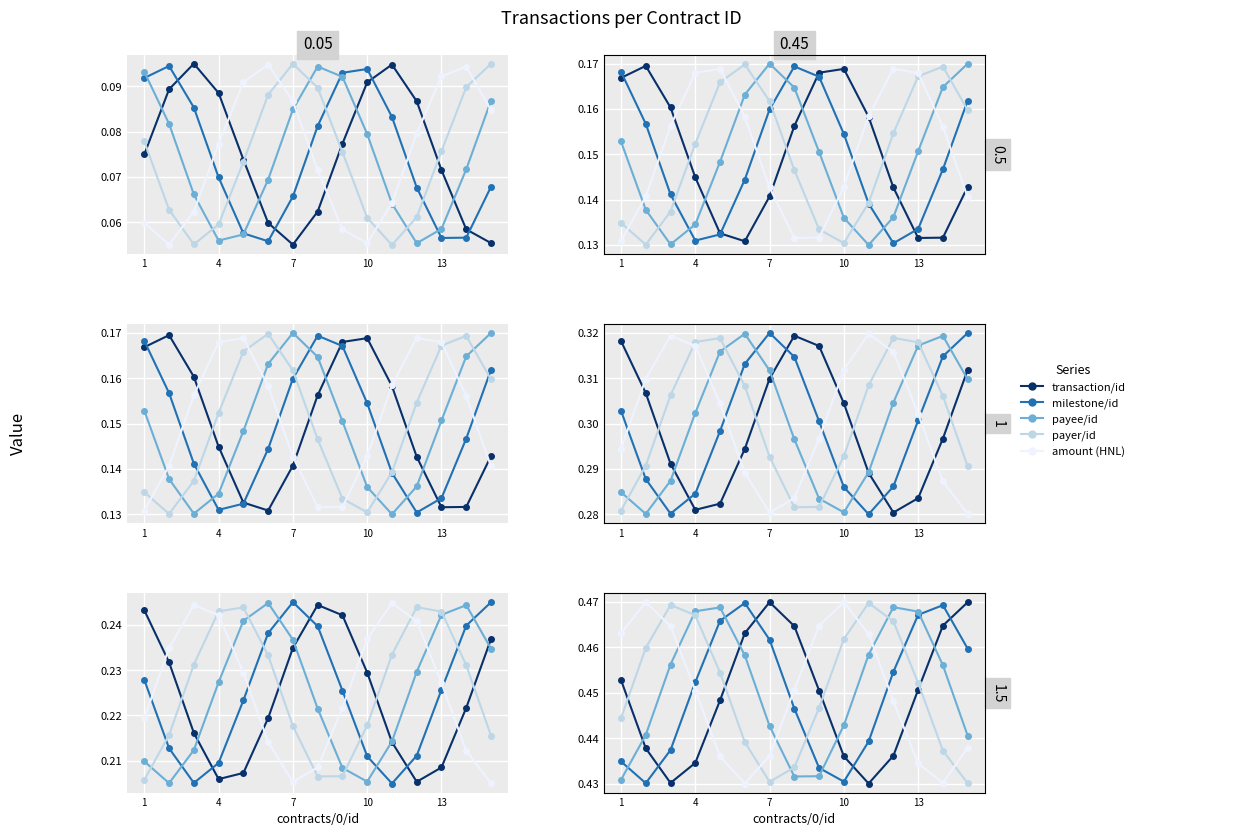

Which series has the widest spread of values?

transaction/id